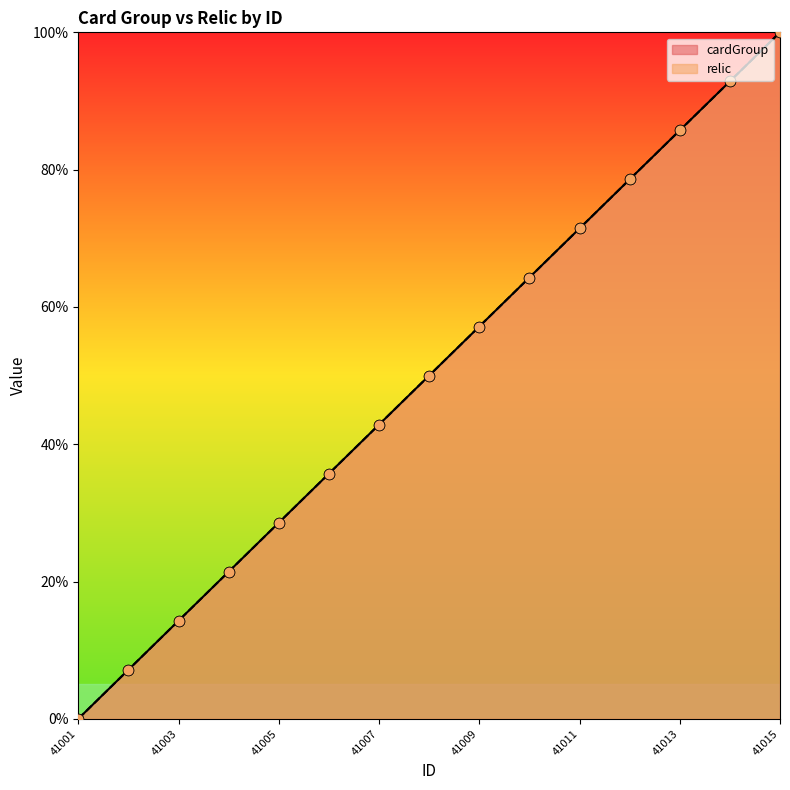

Which series has the widest spread of Y values?

cardGroup